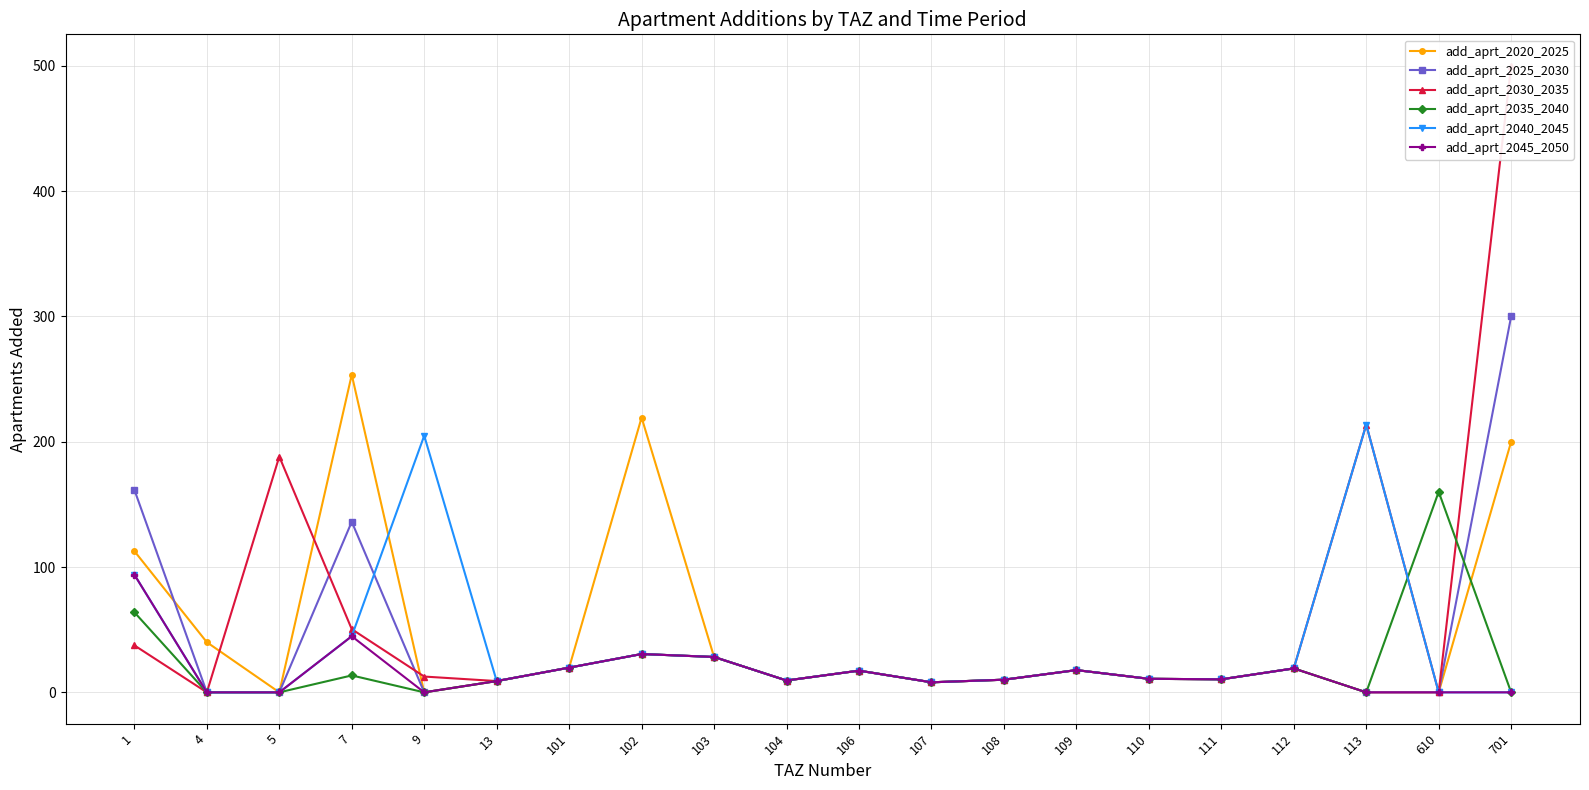

Does the chart display data point markers on the line(s)?

Yes